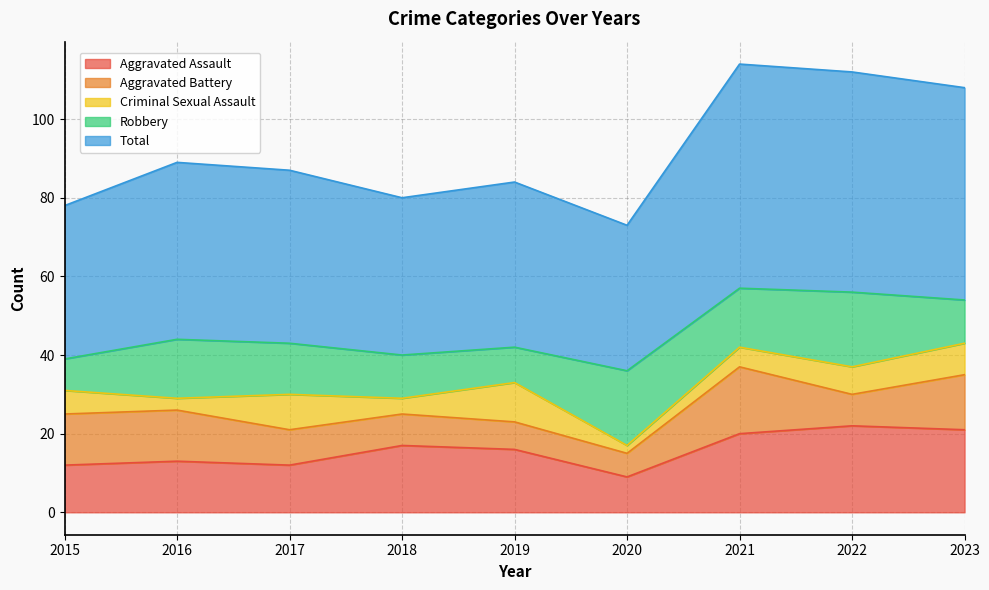

Reading left to right, list all the values displayed in this chart.

Aggravated Assault: 2015=12	2016=13	2017=12	2018=17	2019=16	2020=9	2021=20	2022=22	2023=21
Aggravated Battery: 2015=13	2016=13	2017=9	2018=8	2019=7	2020=6	2021=17	2022=8	2023=14
Criminal Sexual Assault: 2015=6	2016=3	2017=9	2018=4	2019=10	2020=2	2021=5	2022=7	2023=8
Robbery: 2015=8	2016=15	2017=13	2018=11	2019=9	2020=19	2021=15	2022=19	2023=11
Total: 2015=39	2016=45	2017=44	2018=40	2019=42	2020=37	2021=57	2022=56	2023=54